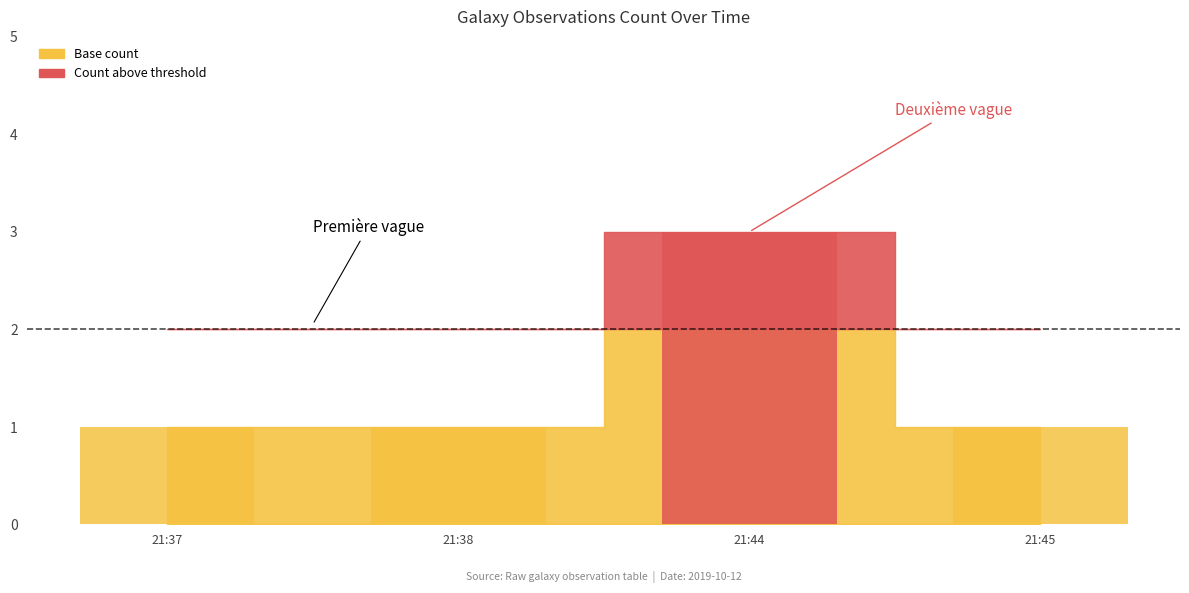

List the labels in order of value, largest first.

2019-10-12 21:44:00, 2019-10-12 21:37:00, 2019-10-12 21:38:00, 2019-10-12 21:45:00